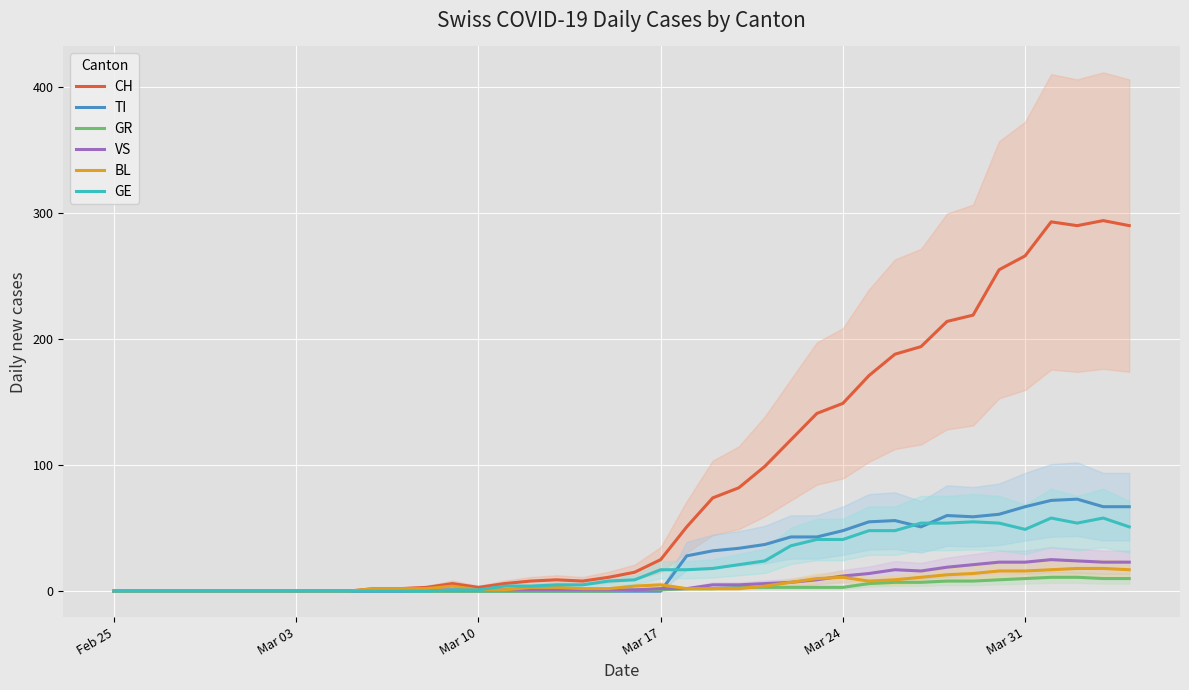

Rank the series by their maximum value, from highest to lowest.

CH, TI, GE, VS, BL, GR